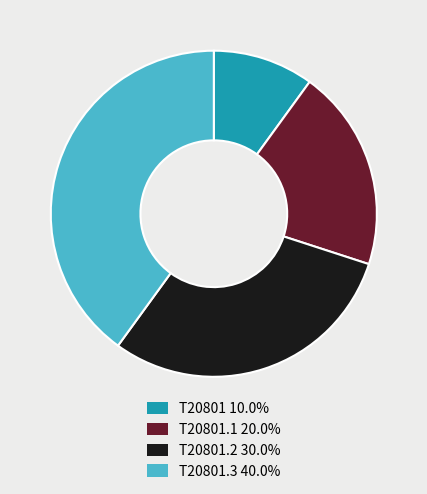

Is there any slice that represents more than half of the pie?

No